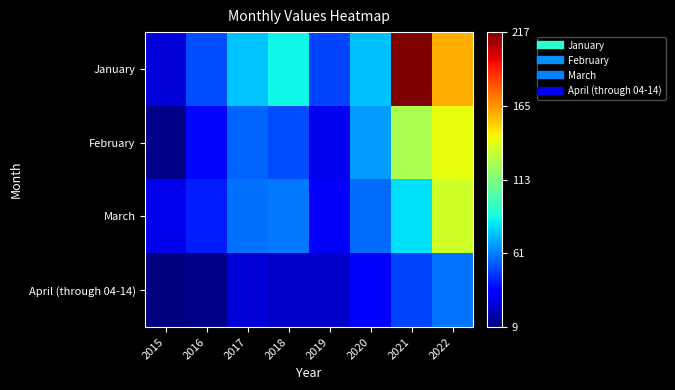

Which series has the largest total across all categories?

January